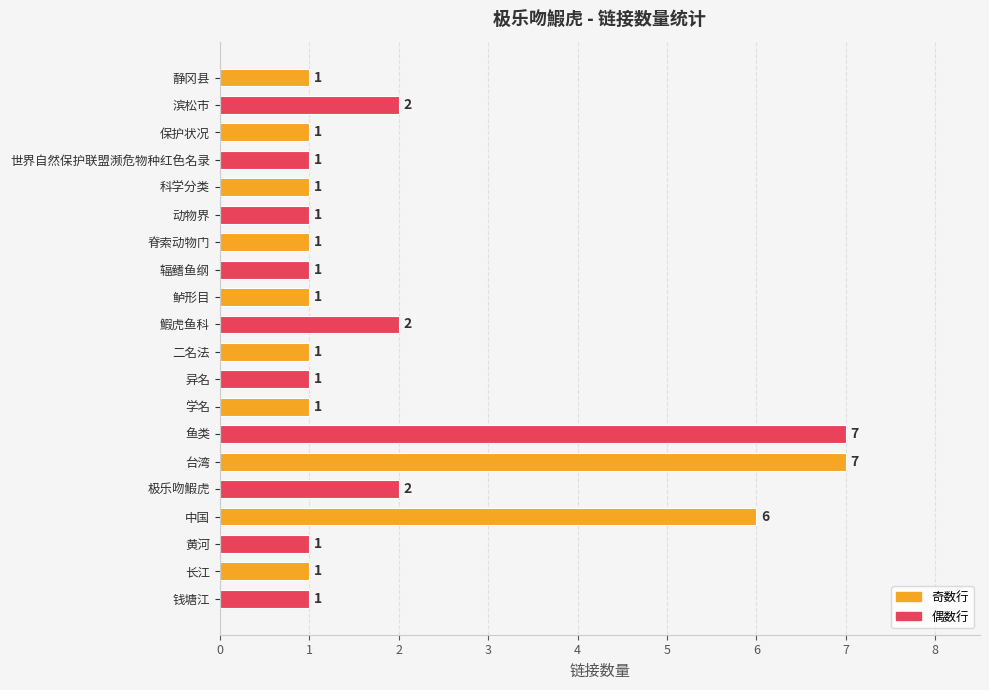

How many values are between 1 and 2?

17